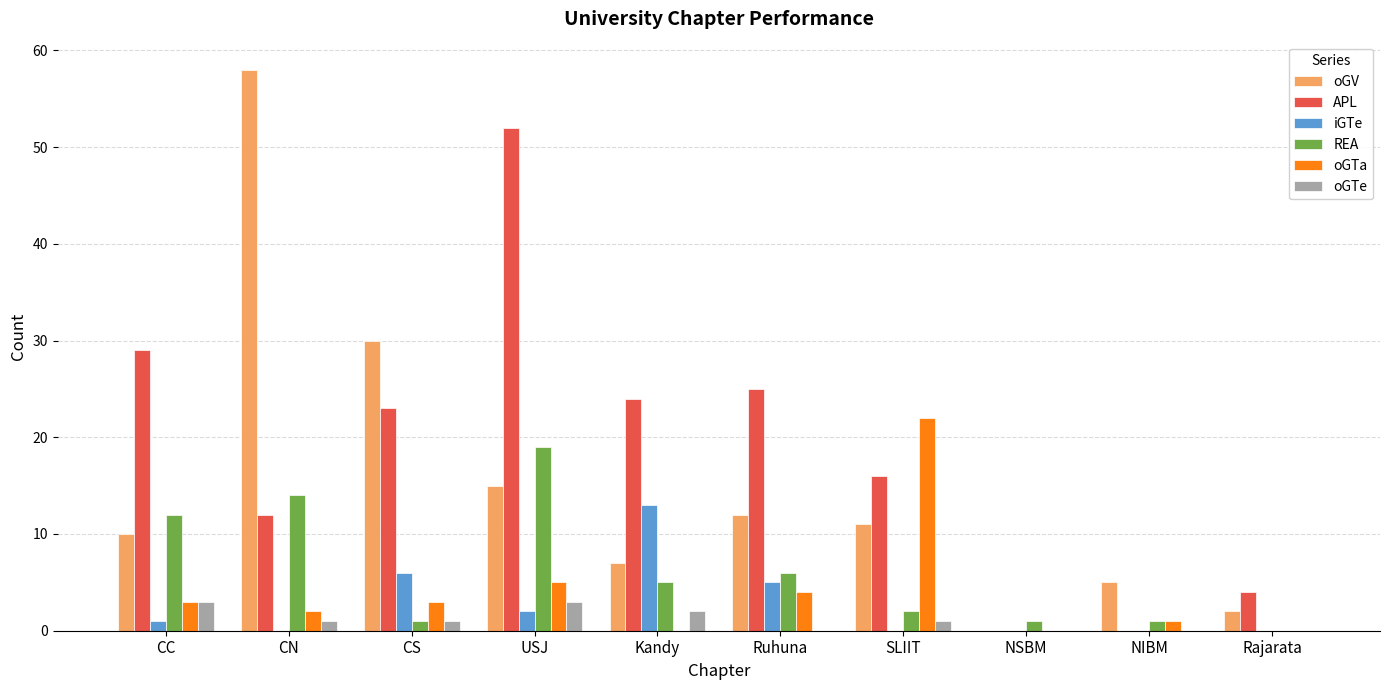

What is the total value across all series at CN?

87